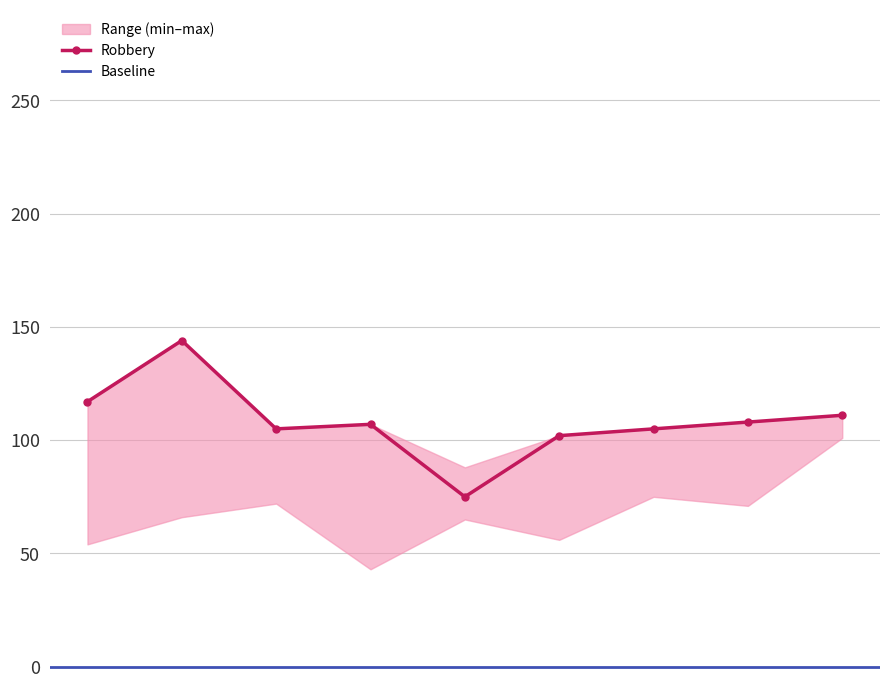

What is the value of the Robbery point at the 9th from the left?

111